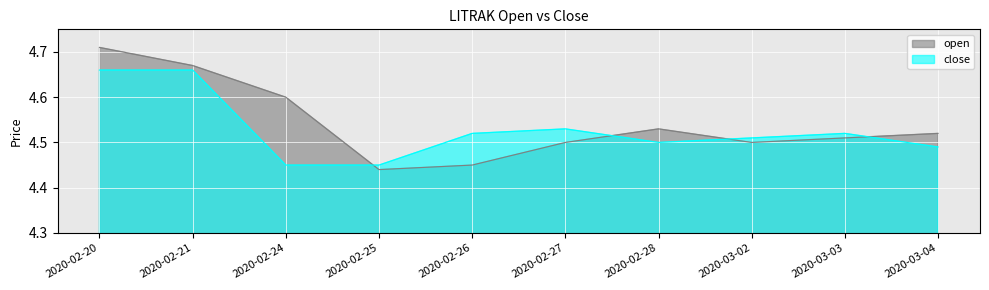

What is the label of the 5th point from the right?

2020-02-27